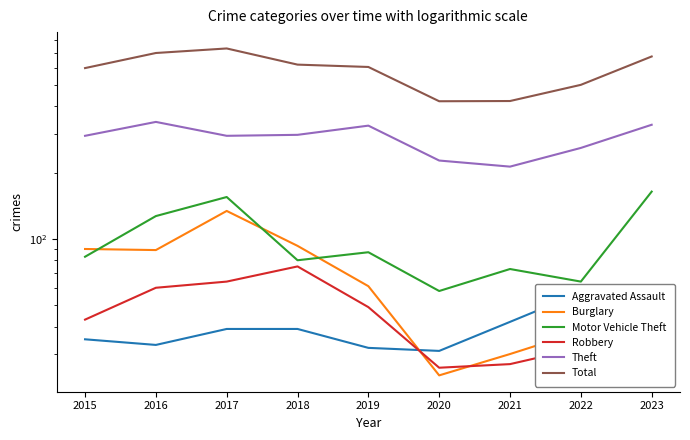

True or false: Total and Burglary cross at least once.

False